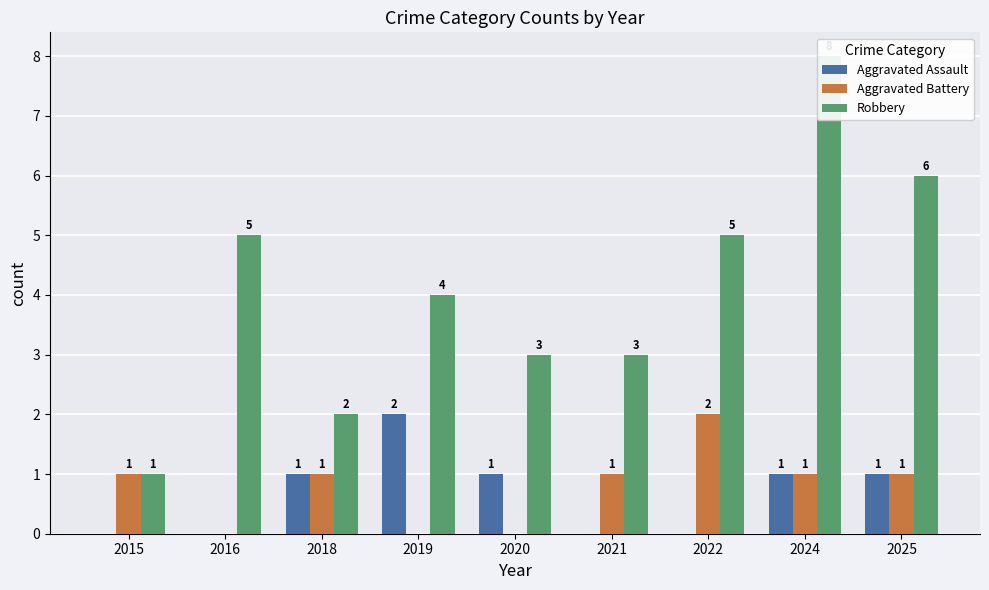

At which label does Aggravated Battery reach its minimum?

2016